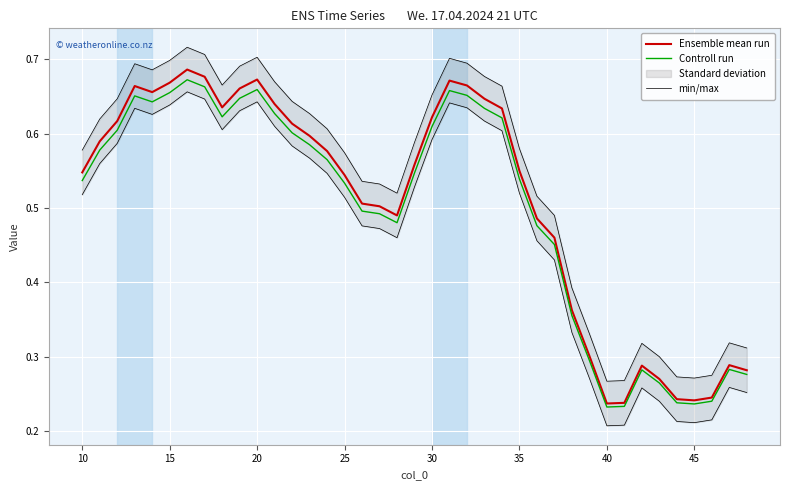

What is the lowest value of the Controll run series?

0.2